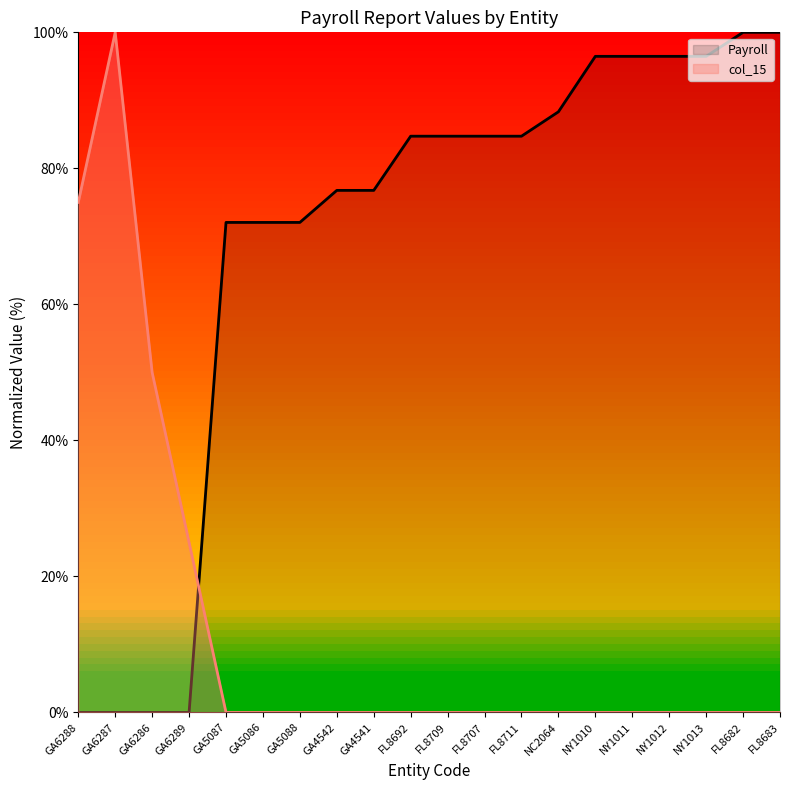

What is the difference between the col_15 values at GA6287 and GA5087?

100.0